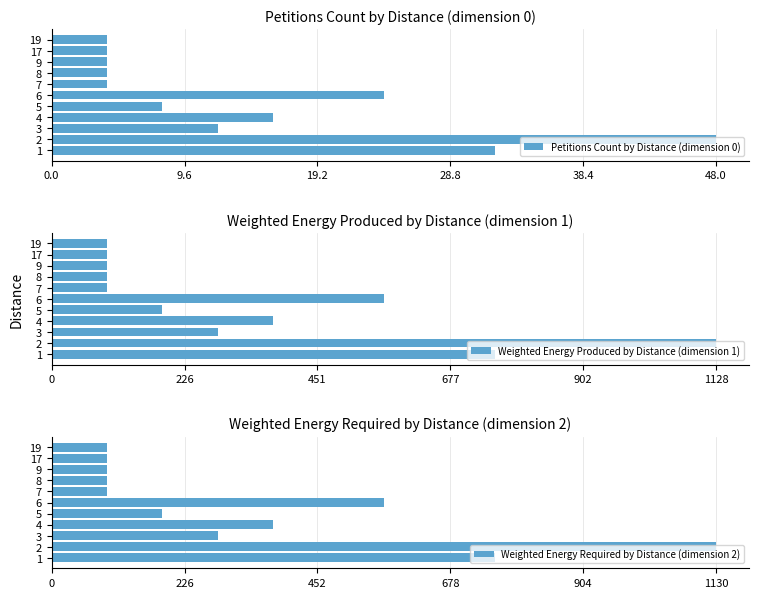

What is the average value of the Weighted Energy Required by Distance (dimension 2) series?

342.4